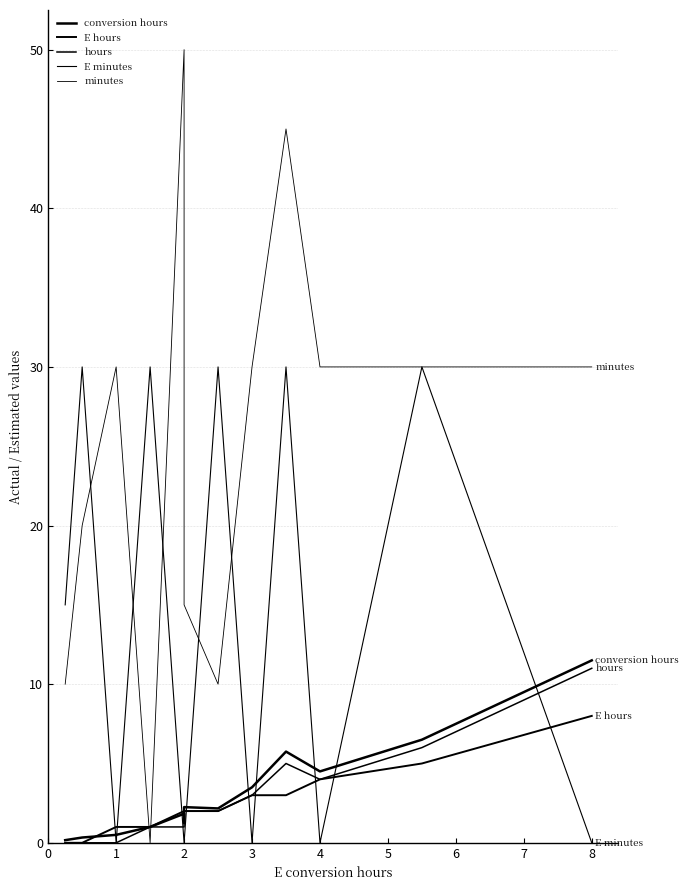

What are all the series names shown in the legend?

conversion hours, E hours, hours, E minutes, minutes